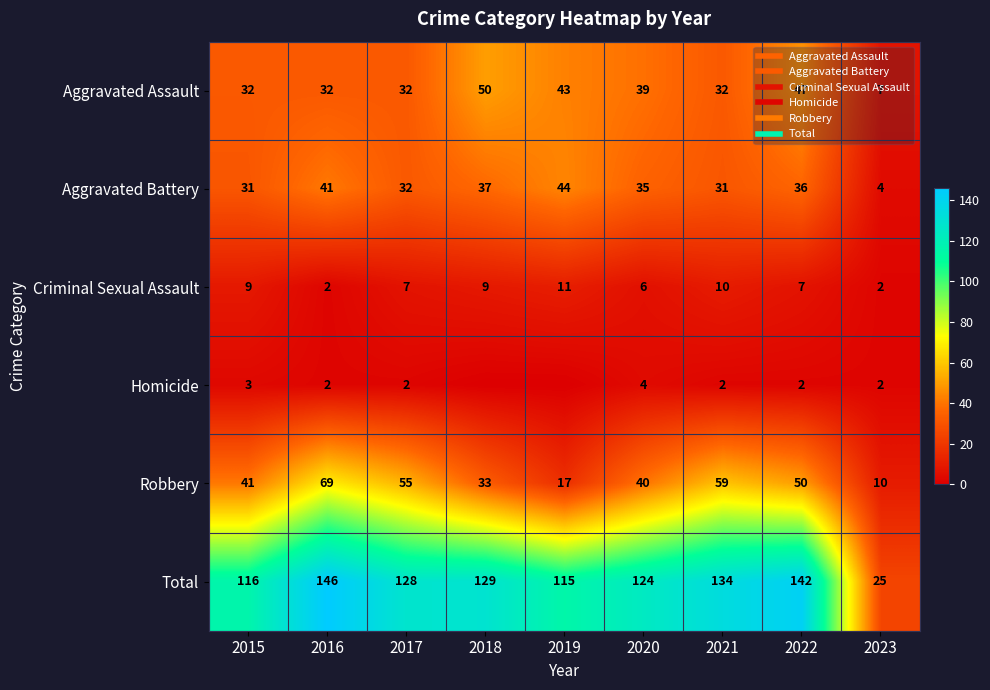

True or false: Aggravated Assault has a value of 42 at 2021.

False